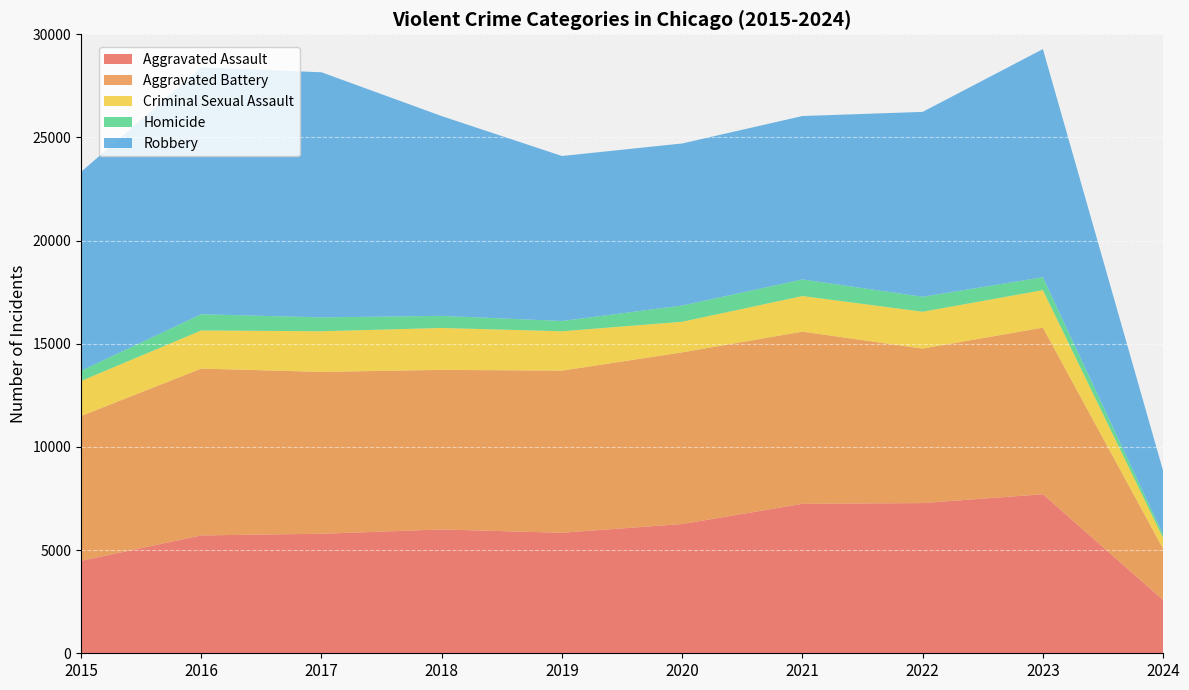

Reading left to right, list all the values displayed in this chart.

Aggravated Assault: 4480	5712	5793	6001	5841	6265	7242	7280	7708	2581
Aggravated Battery: 7019	8086	7845	7735	7858	8319	8347	7487	8076	2487
Criminal Sexual Assault: 1698	1848	1970	2030	1908	1483	1726	1787	1816	520
Homicide: 496	786	672	588	499	787	804	724	626	163
Robbery: 9638	11960	11880	9681	7995	7855	7920	8962	11057	3090